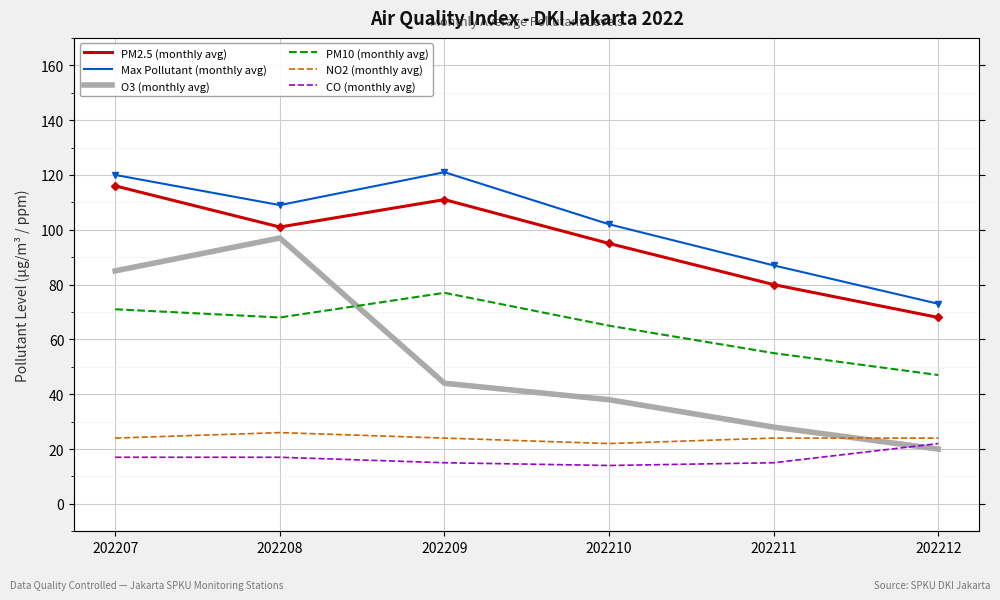

At 202208, list the series in order from largest to smallest.

Max Pollutant (monthly avg), PM2.5 (monthly avg), O3 (monthly avg), PM10 (monthly avg), NO2 (monthly avg), CO (monthly avg)